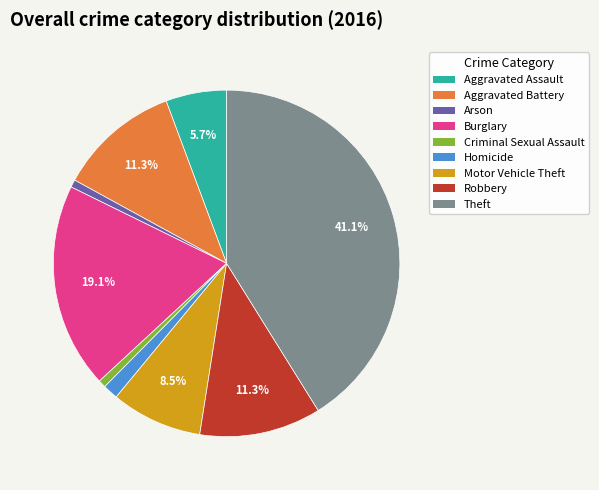

Is there a majority slice in this chart?

No